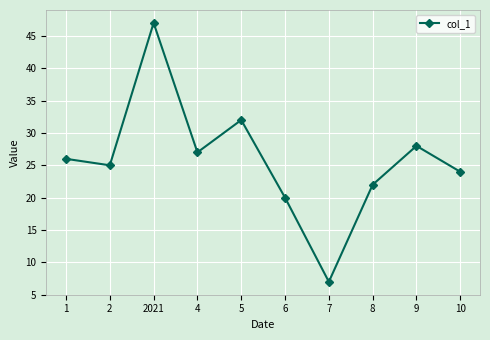

What is the sum of the values at 9 and 5?

60